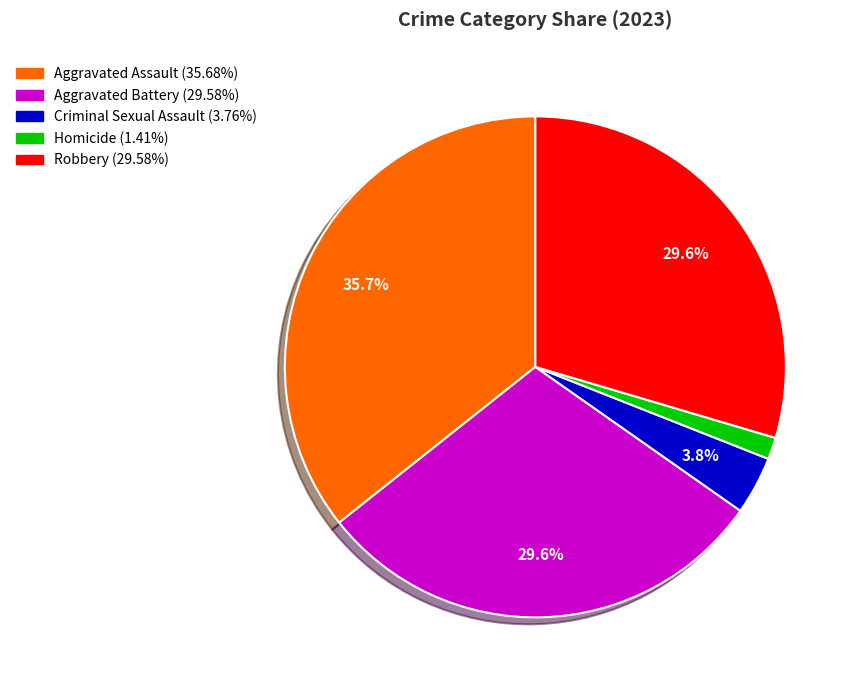

What is the ratio of the value at Aggravated Battery to the value at Aggravated Assault?

0.8